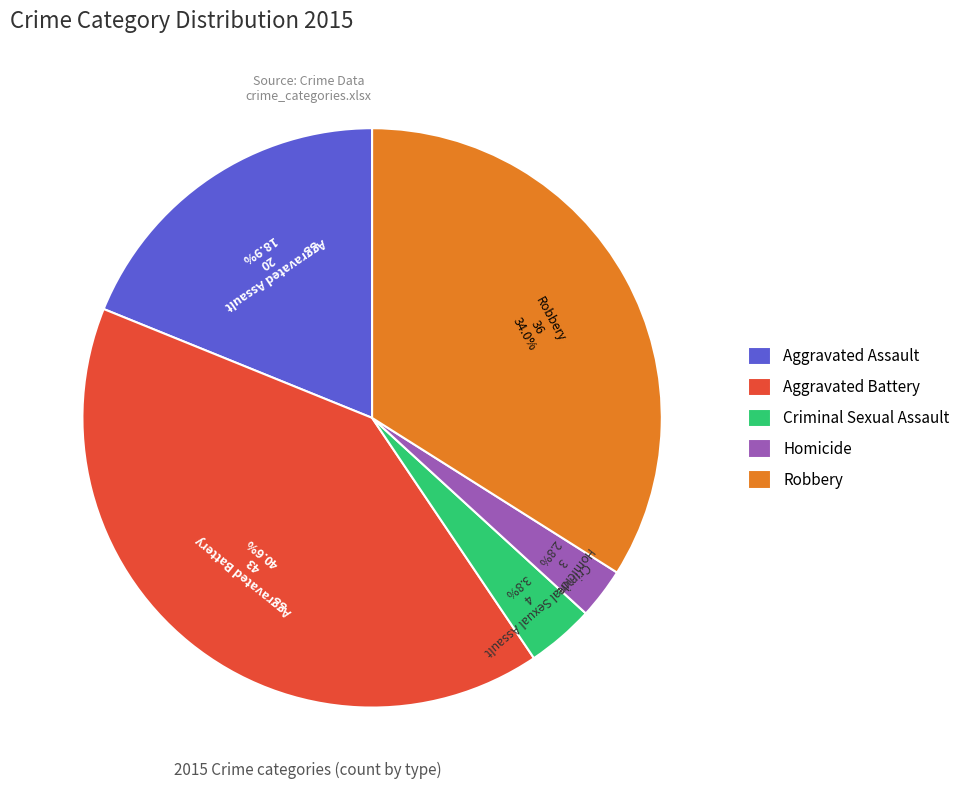

Does any single category account for the majority?

No